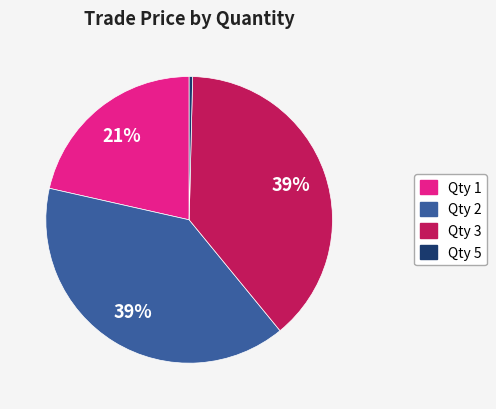

Is there any slice that represents more than half of the pie?

No